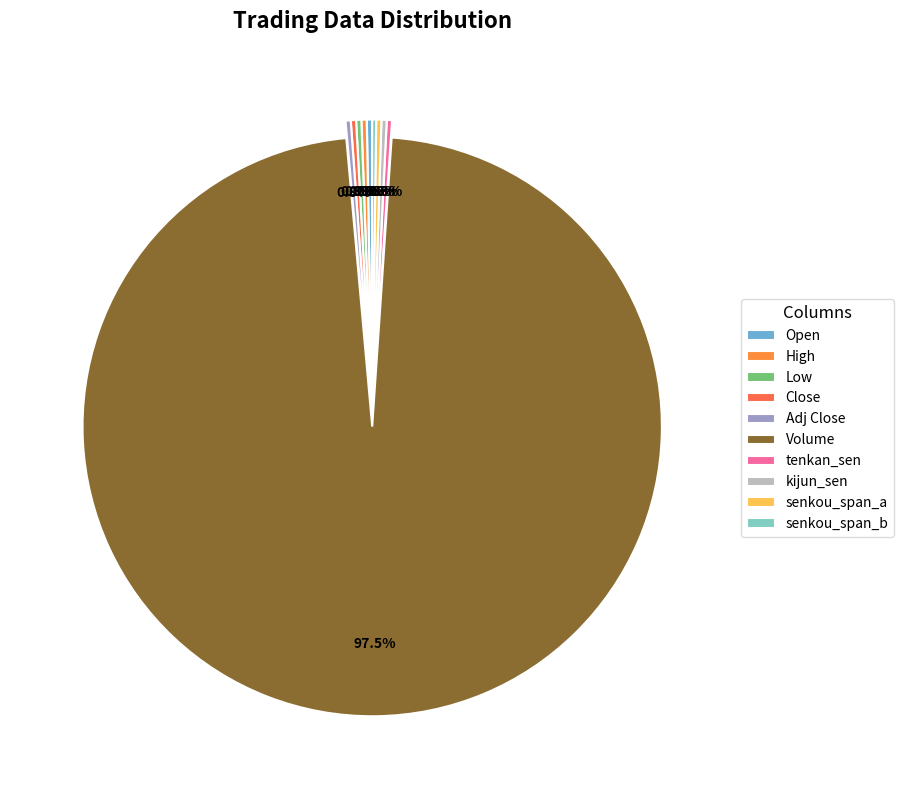

What is the ratio of the value at Low to the value at High?

1.0